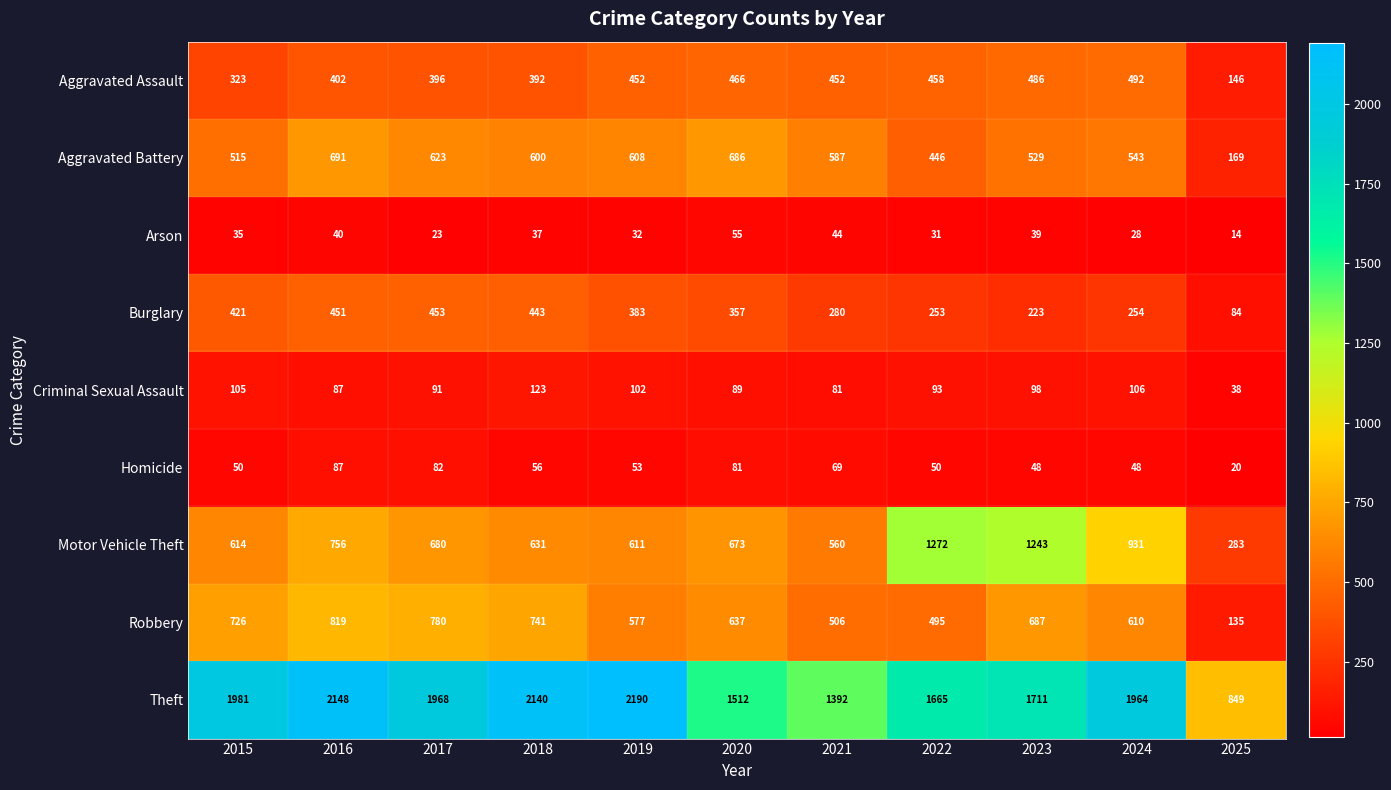

Where does the Motor Vehicle Theft series first go above 673?

2016